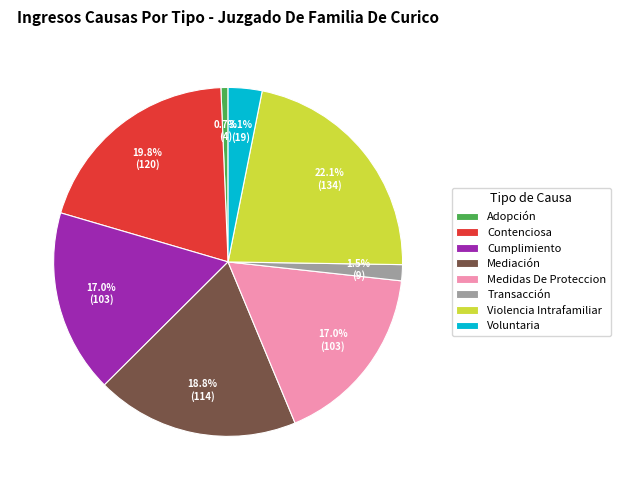

To the nearest percent, what is the combined percentage of Violencia Intrafamiliar and Adopción?

23%